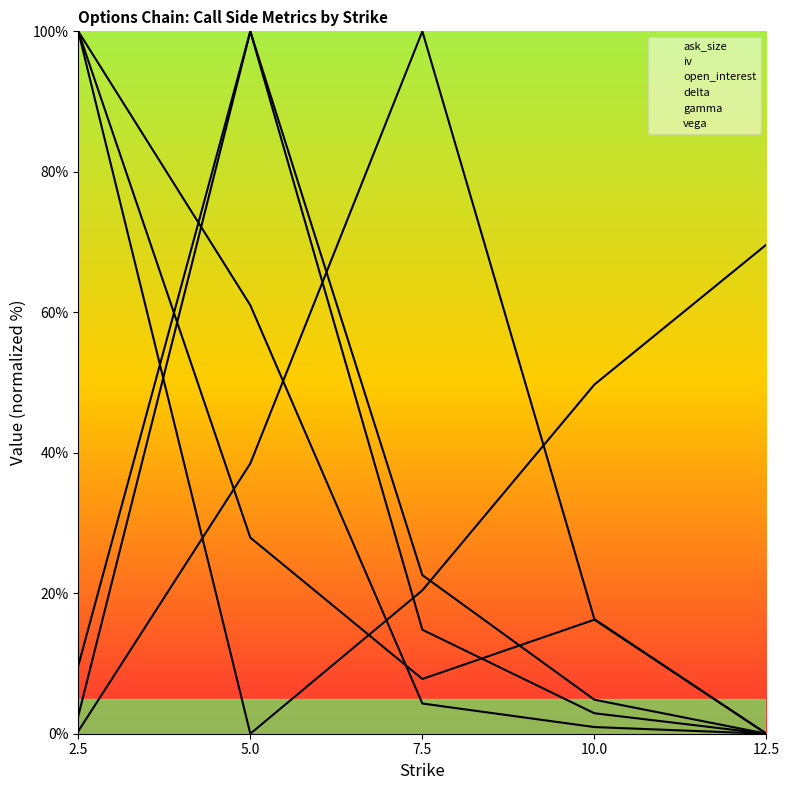

After their last crossing, which series has the higher values: gamma or iv?

iv